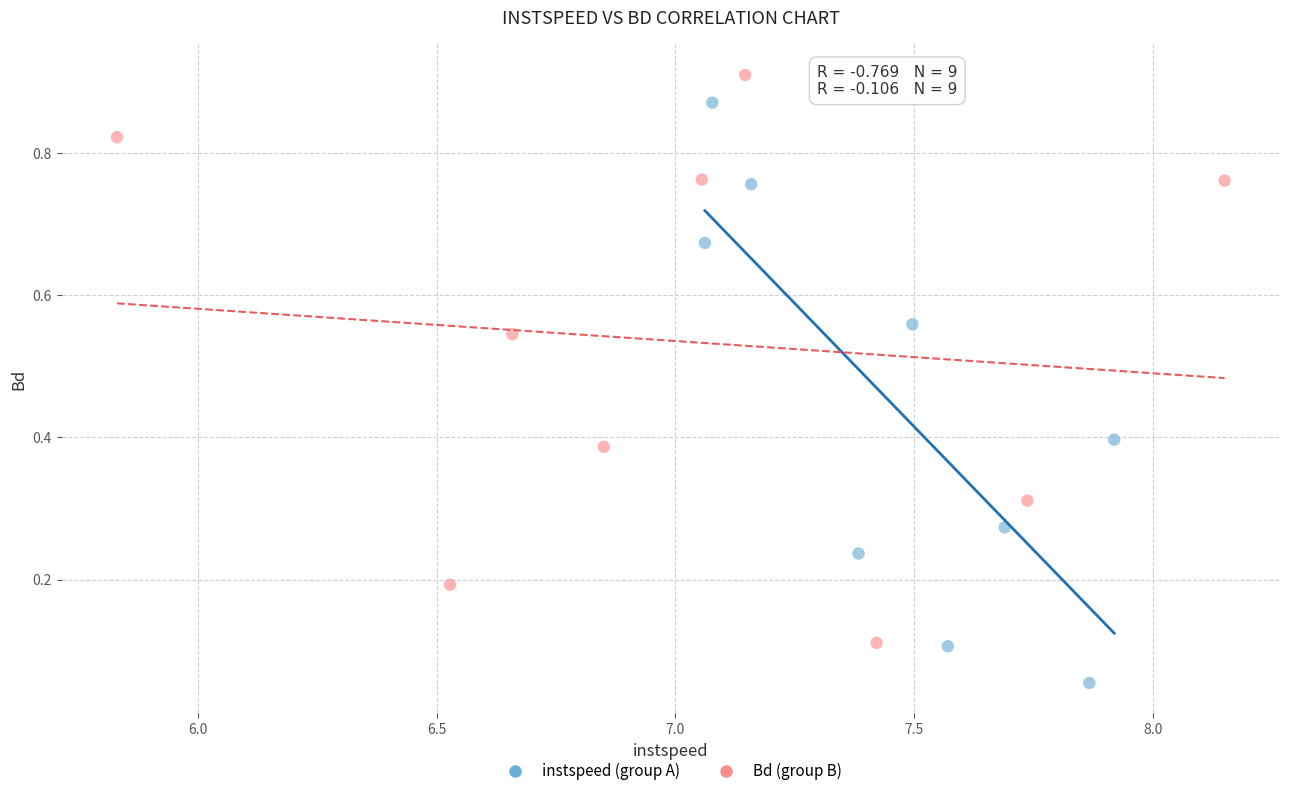

Which series contains the lowest Y value?

instspeed (group A)